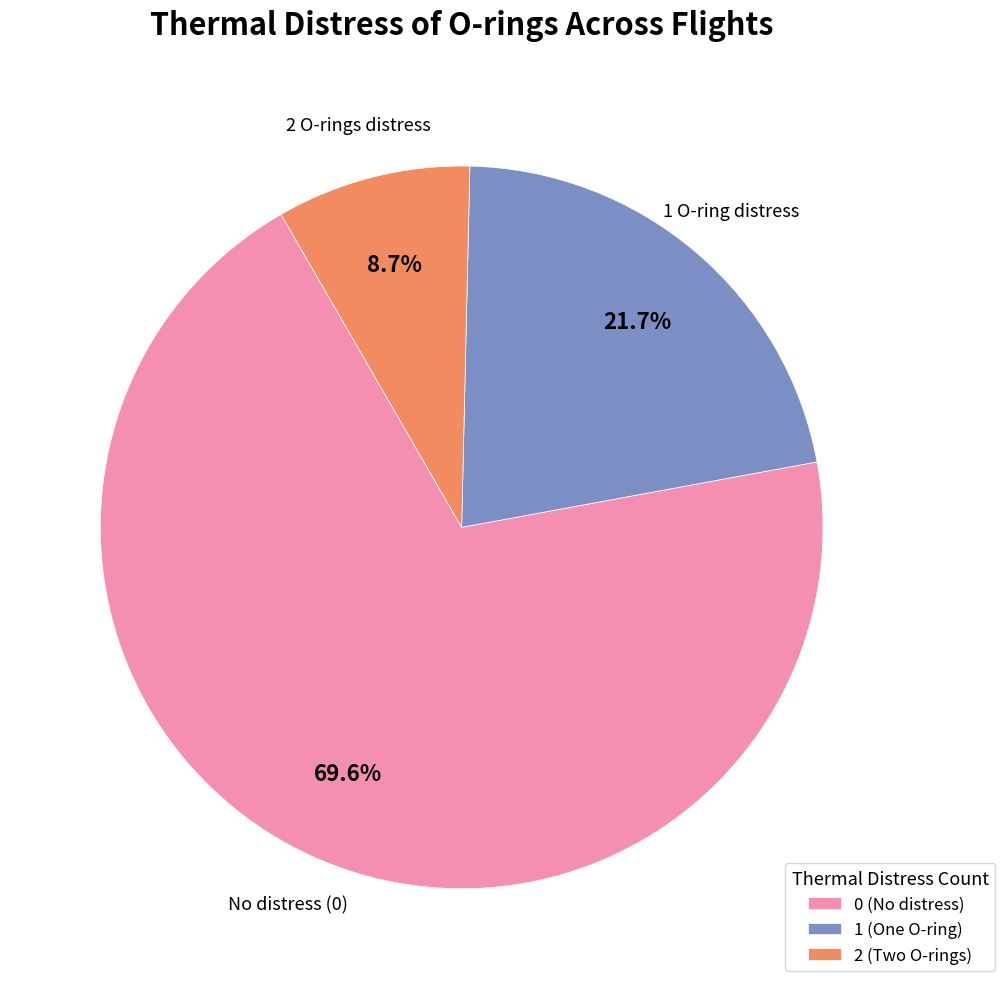

Between 0 (No distress) and 2 (Two O-rings), which is larger?

0 (No distress)